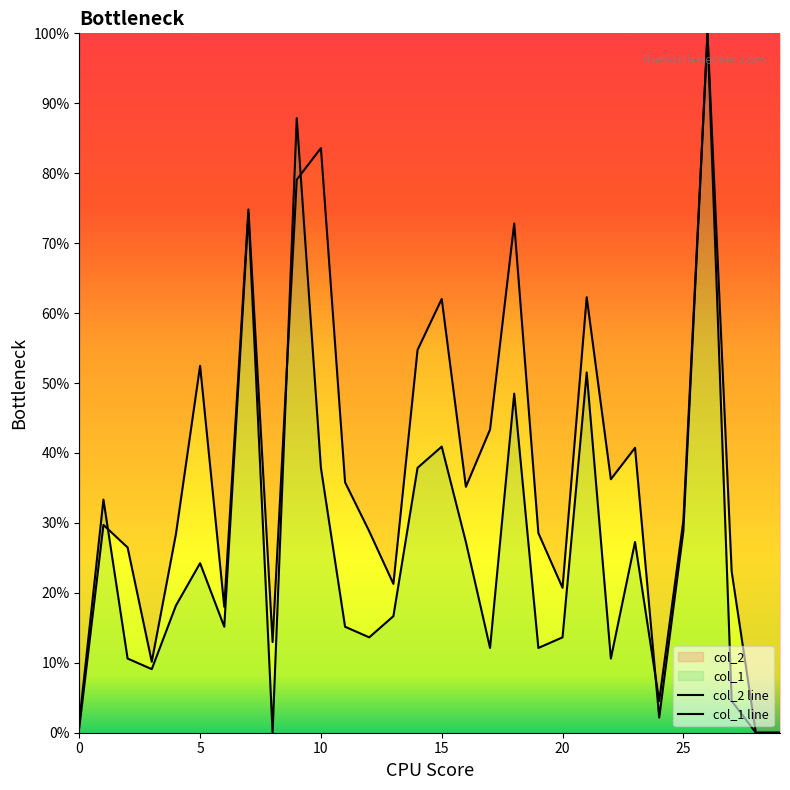

True or false: col_1 line and col_2 line cross at least once.

True